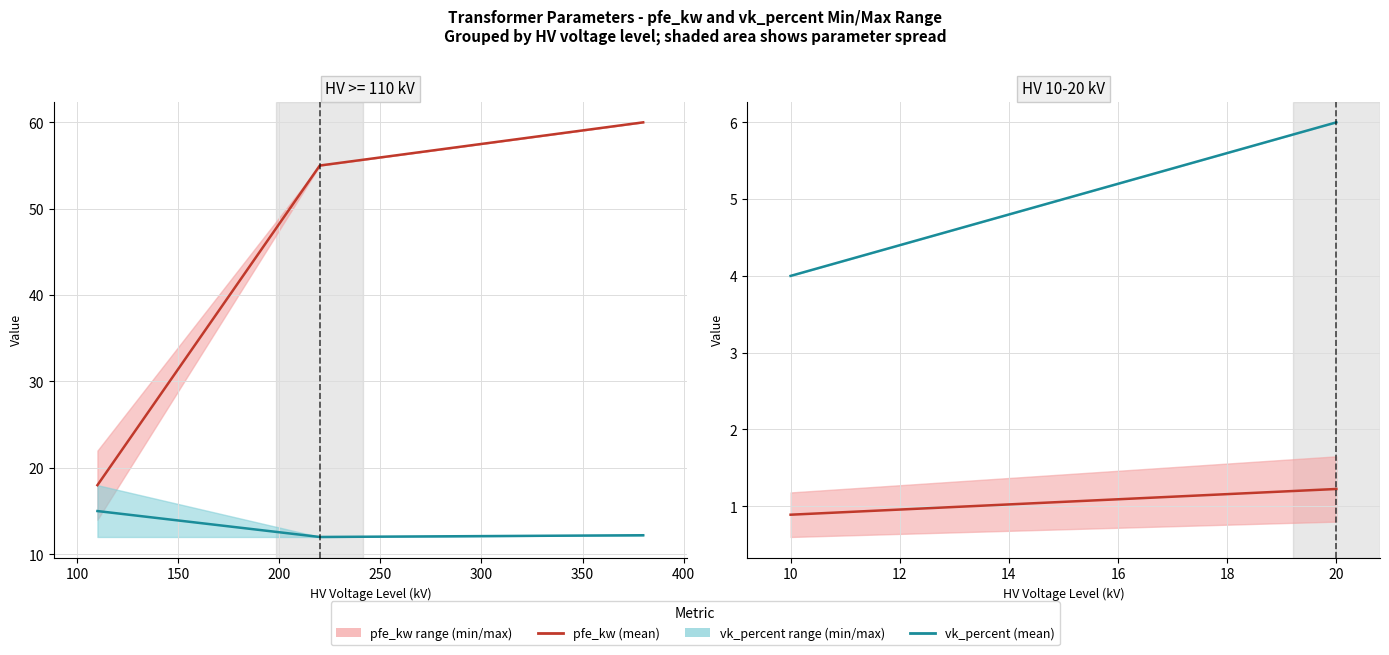

Is the value of vk_percent (mean) at 10 greater than the value of pfe_kw (mean) at 20?

Yes